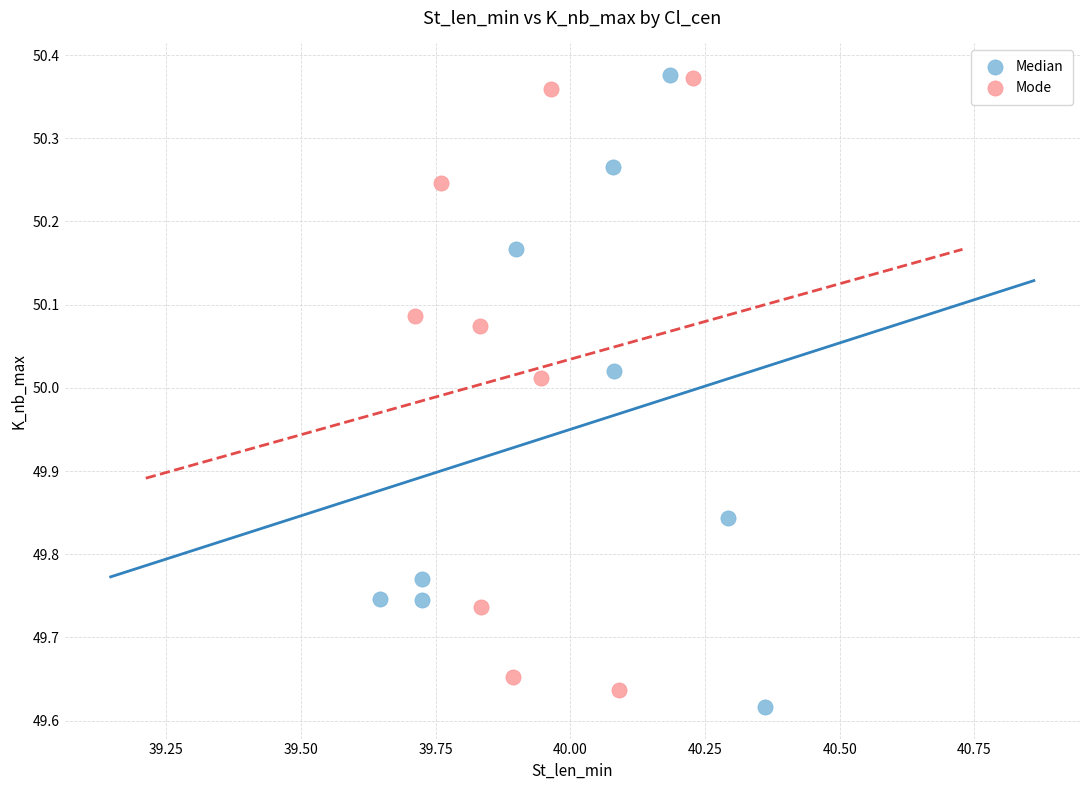

What are all the series names shown in the legend?

Median, Mode